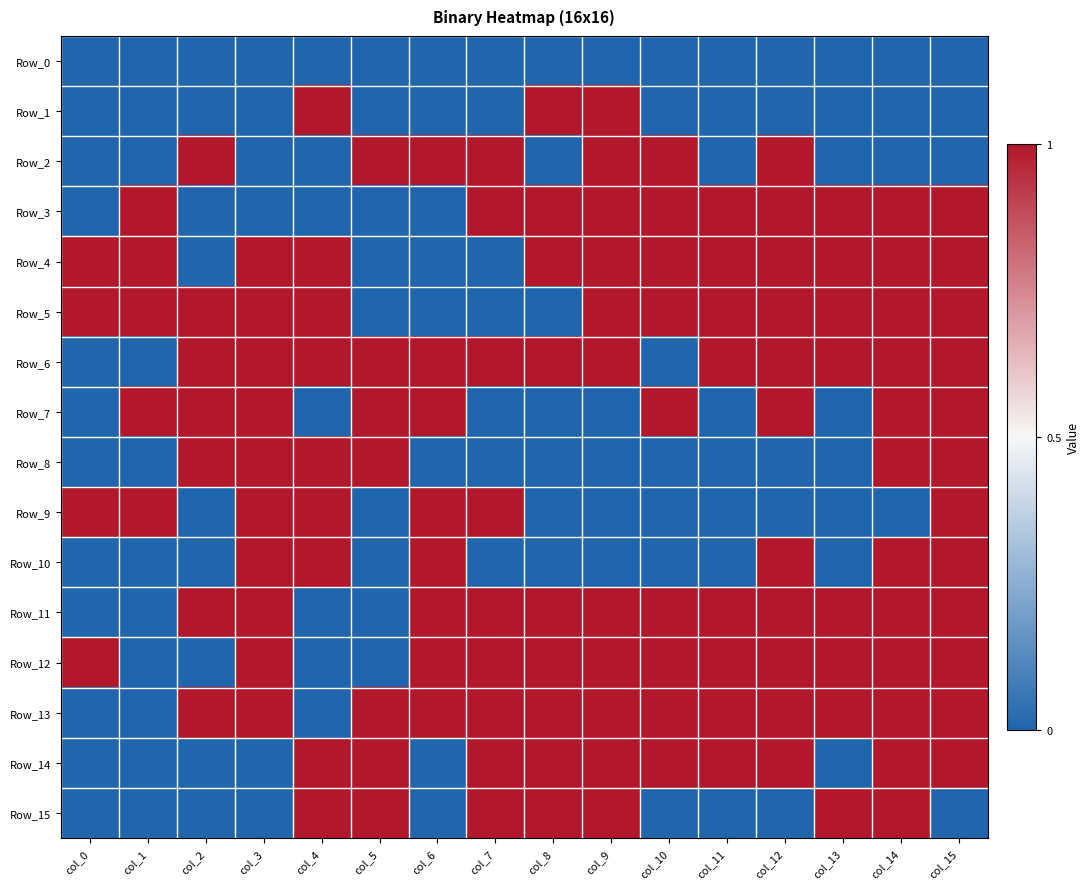

Between col_2 and col_5, which is larger?

col_2